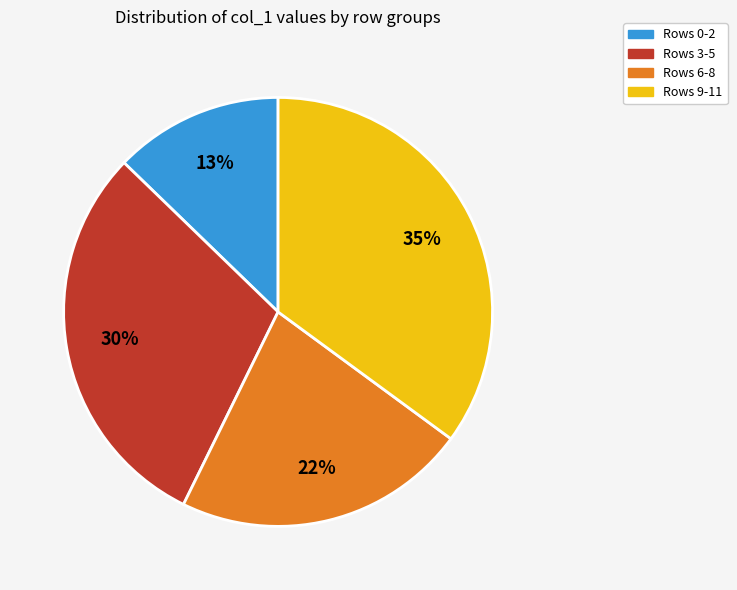

How many segments does this pie chart have?

4